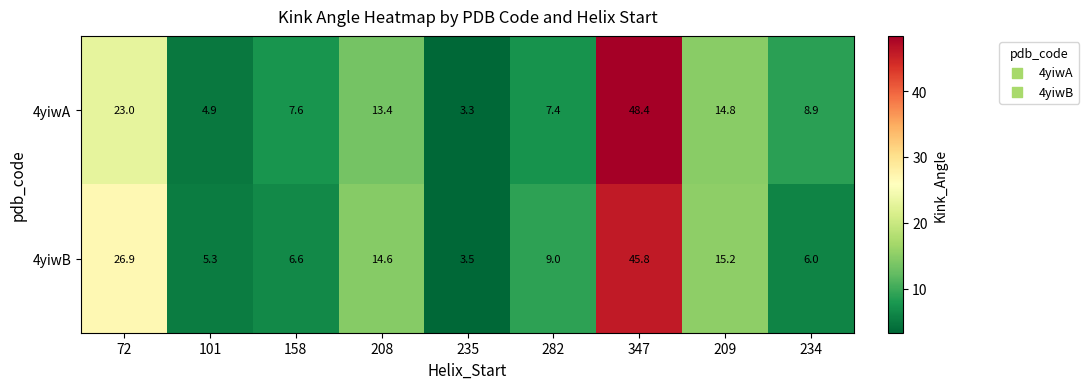

At which label does 4yiwA first exceed 8?

72